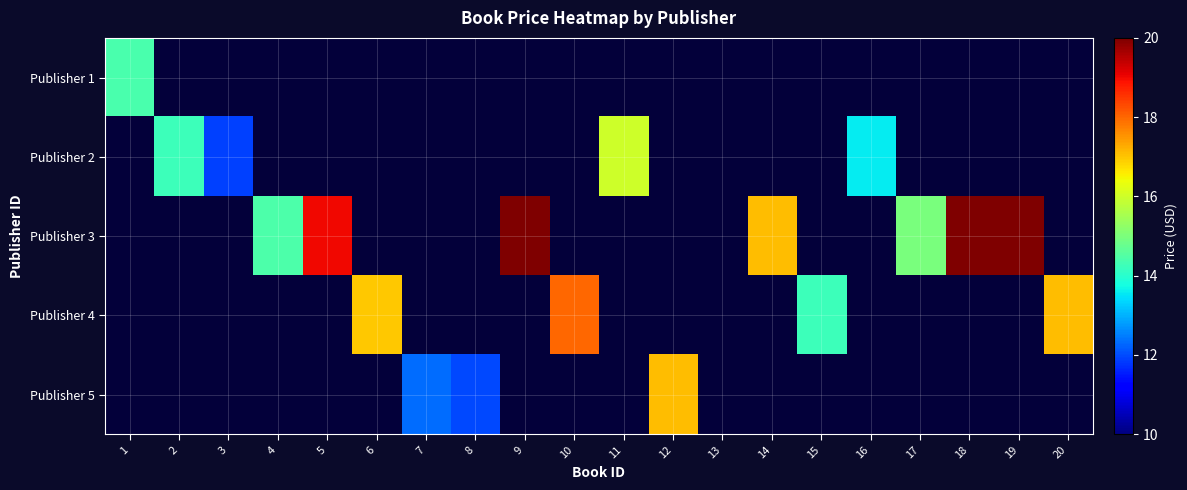

What is the greatest value displayed?

20.0